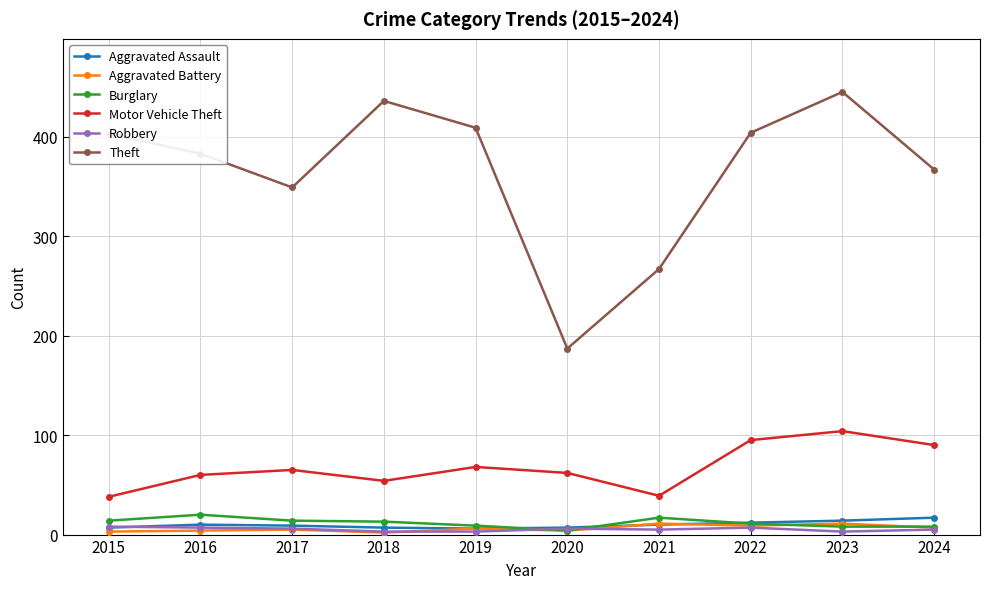

Does the chart have visible grid lines?

Yes